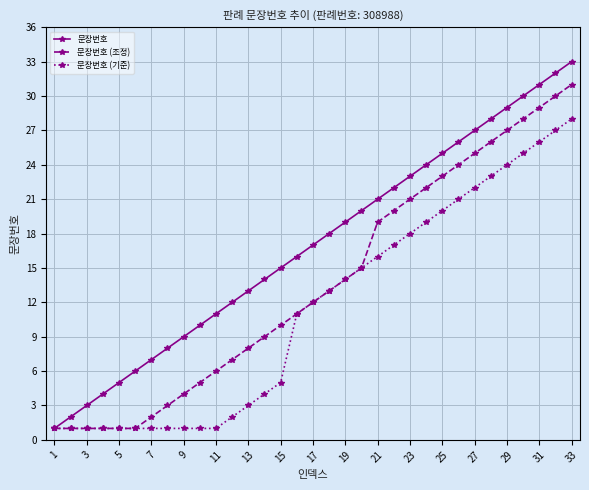

Which series has the largest range (max minus min)?

문장번호